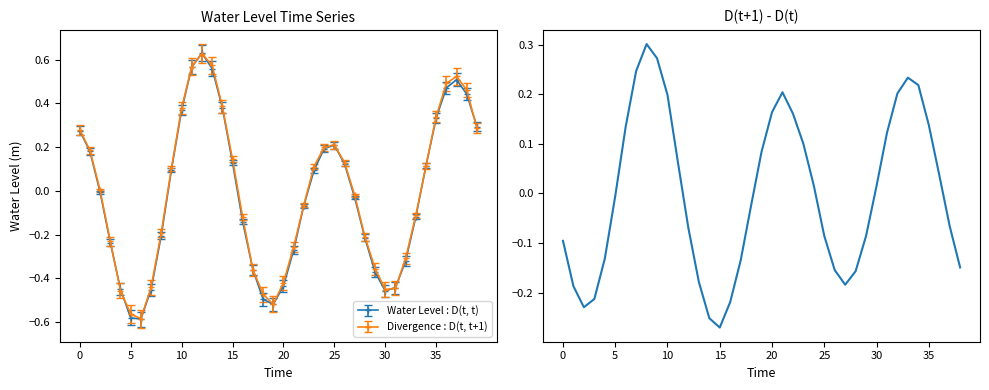

What is the greatest value displayed?

0.3